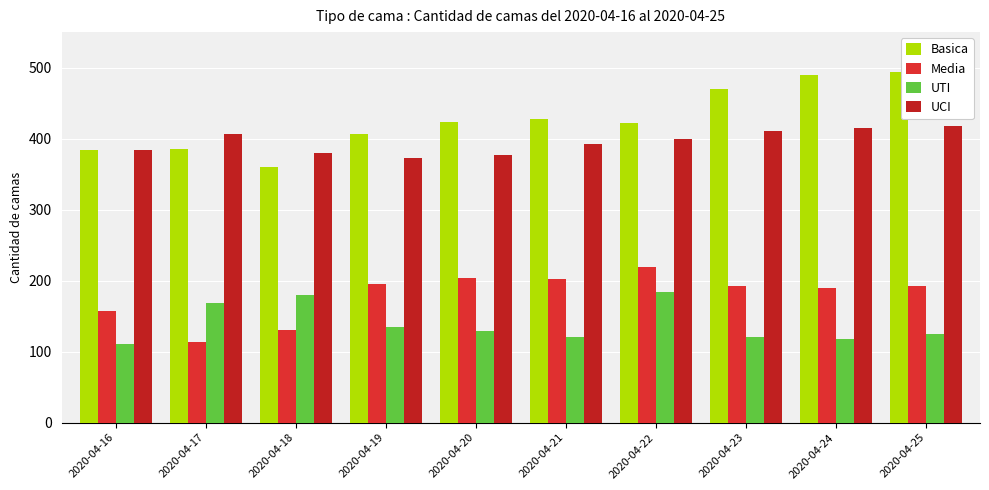

What is the difference between the maximum and minimum values in the UCI series?

45